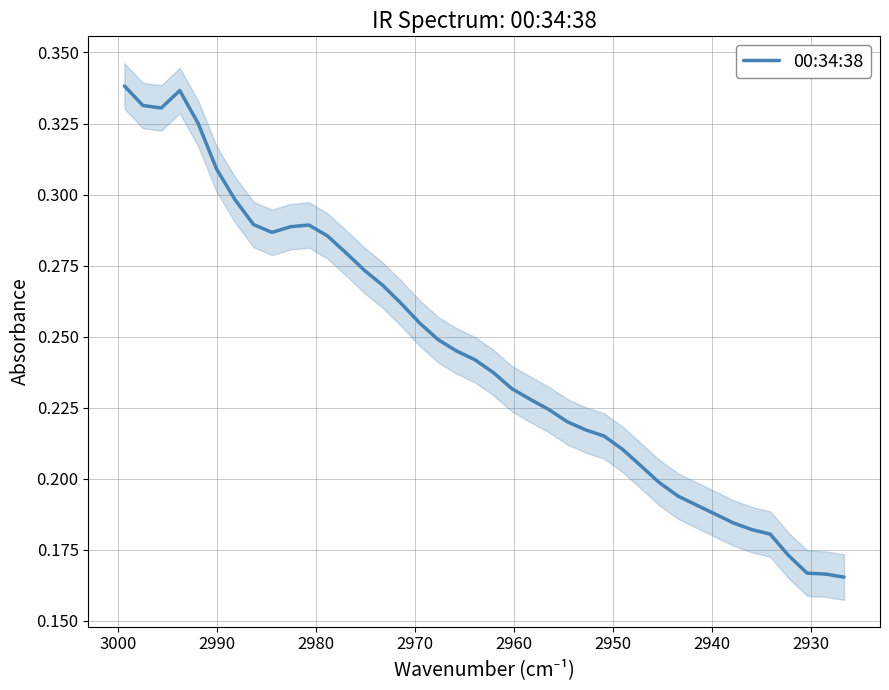

Count the values in the range 0 to 1.

40